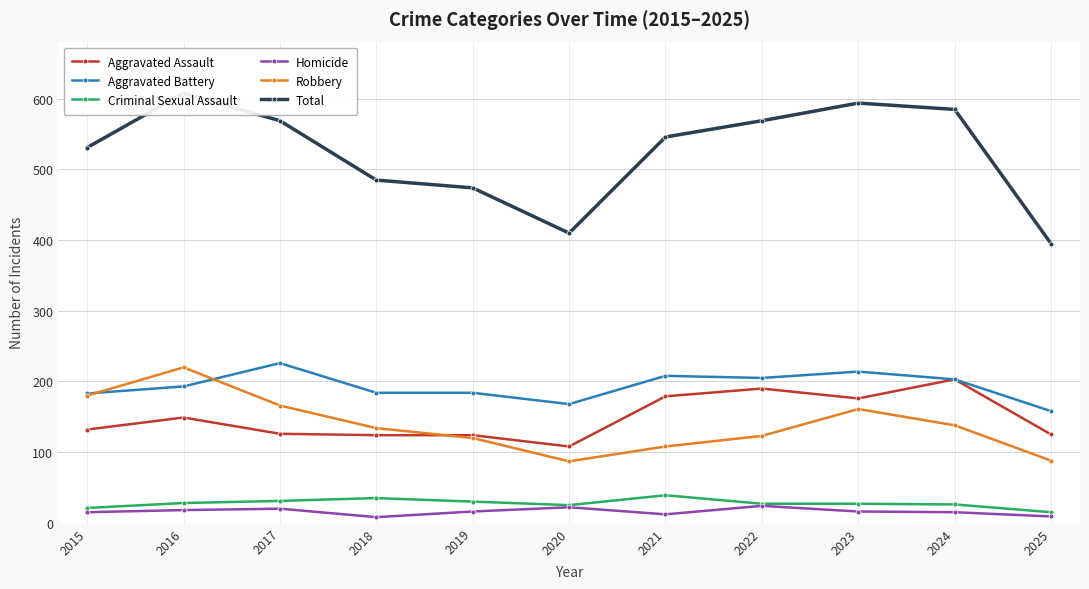

What is the value of the Robbery point at the 11th from the left?

88